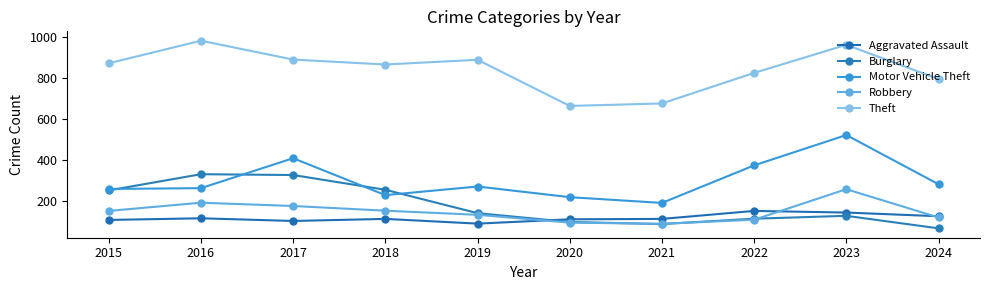

How many distinct data groups are displayed?

5